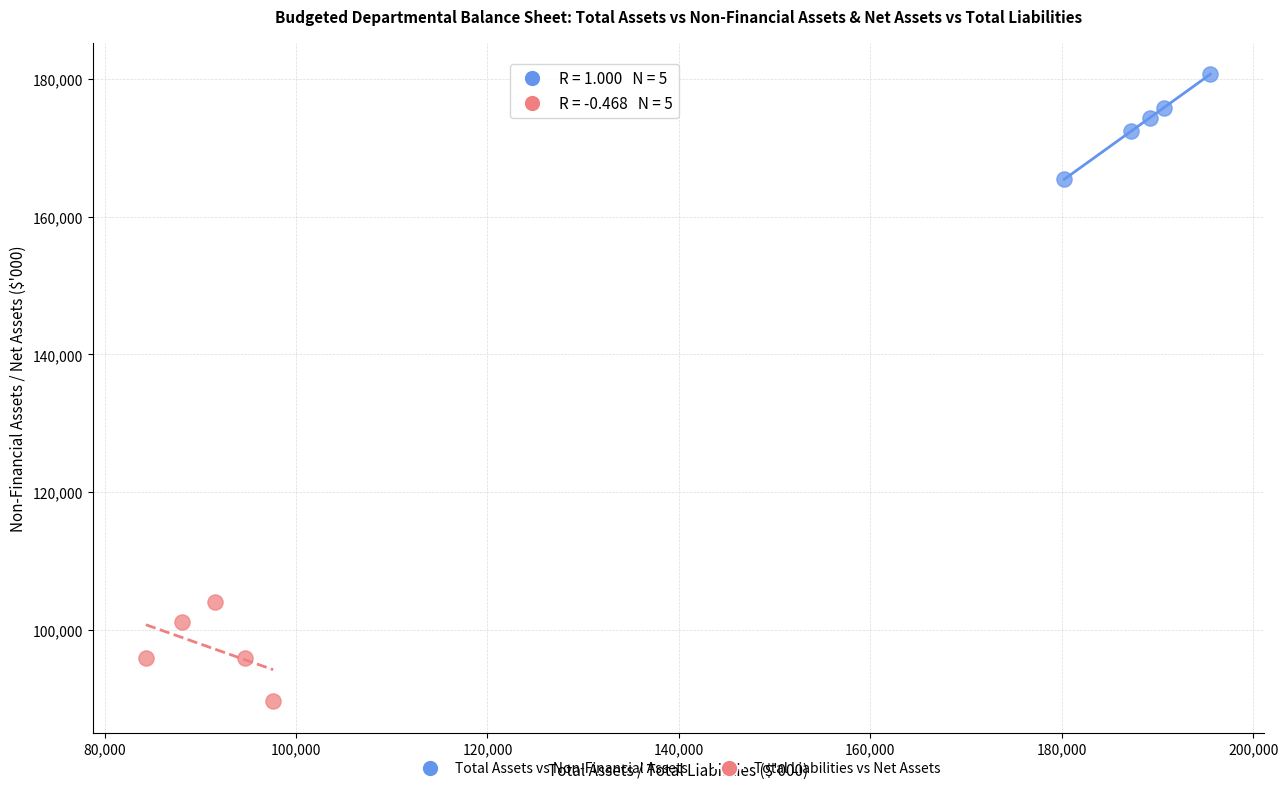

Which series contains the highest Y value?

Total Assets vs Non-Financial Assets